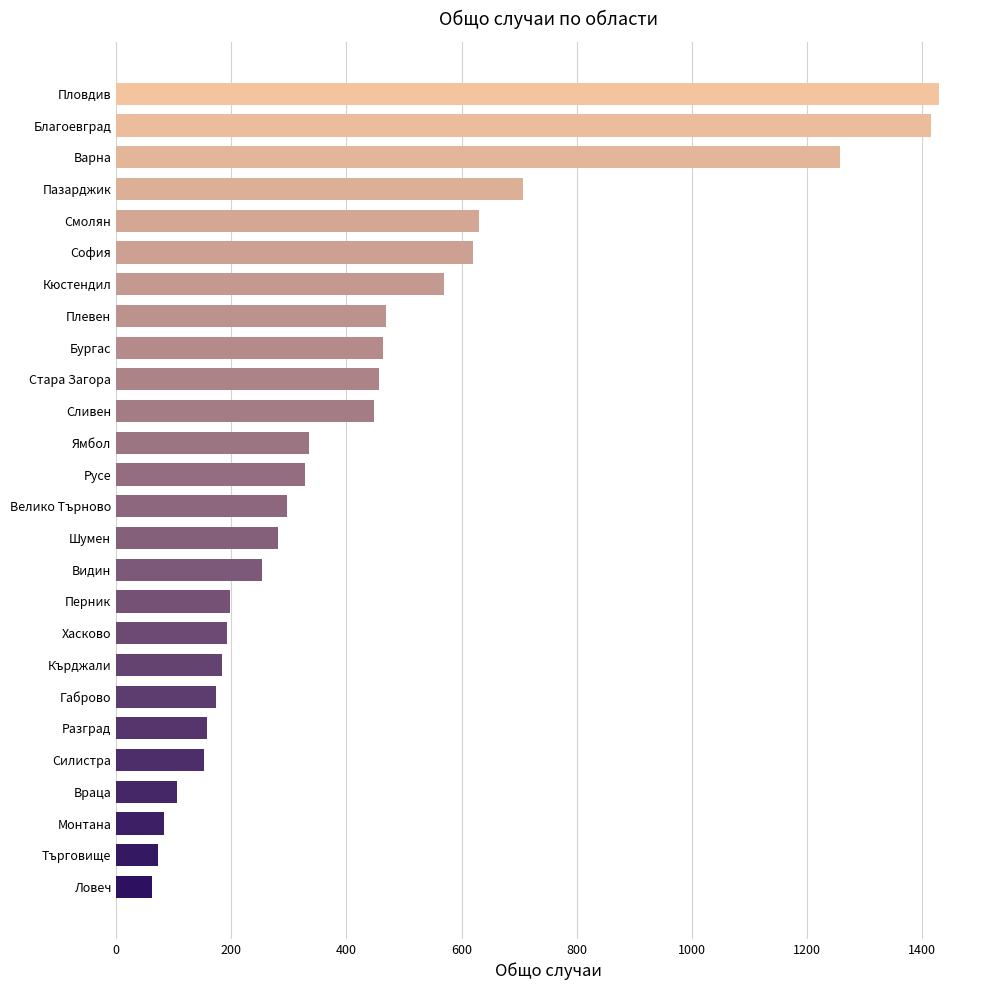

True or false: the data shows 84 at Монтана.

True